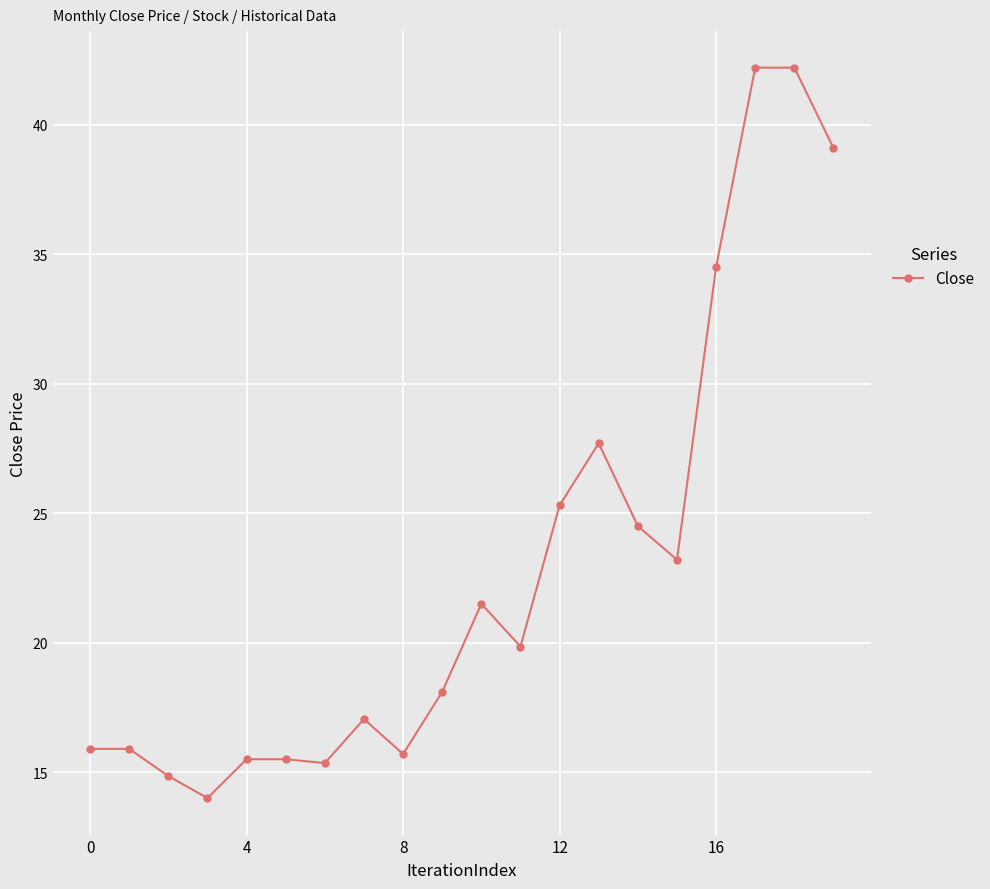

Count the number of data series in this chart.

1